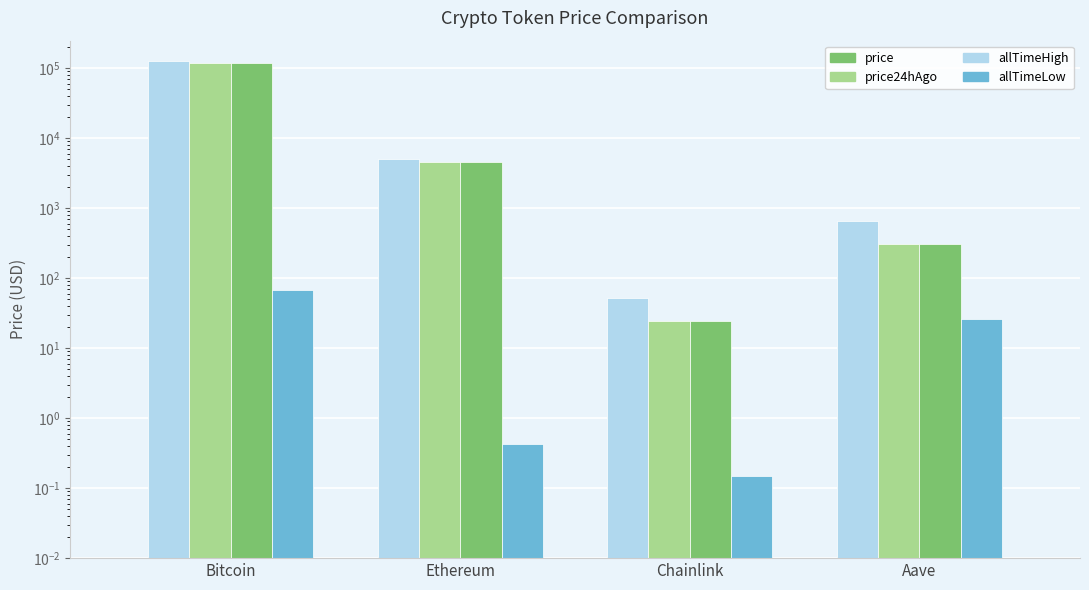

What is the lowest value of the price series?

24.8